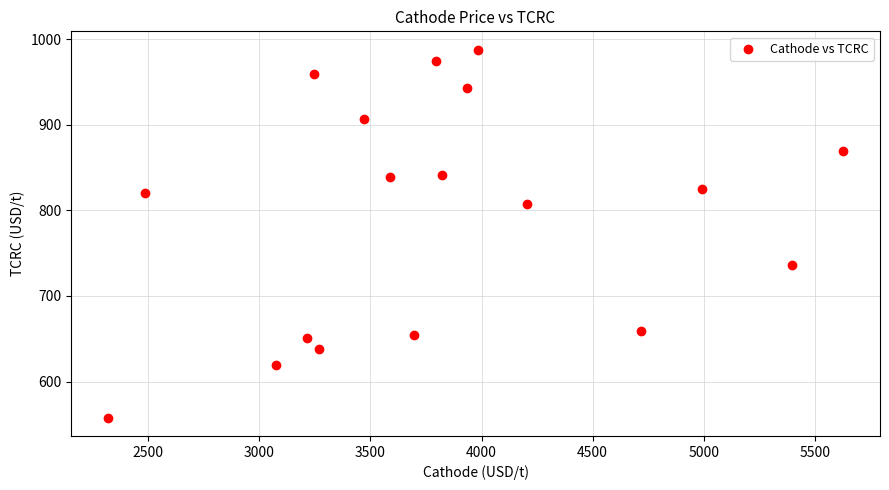

What is the range of Y values (max minus min)?

429.5